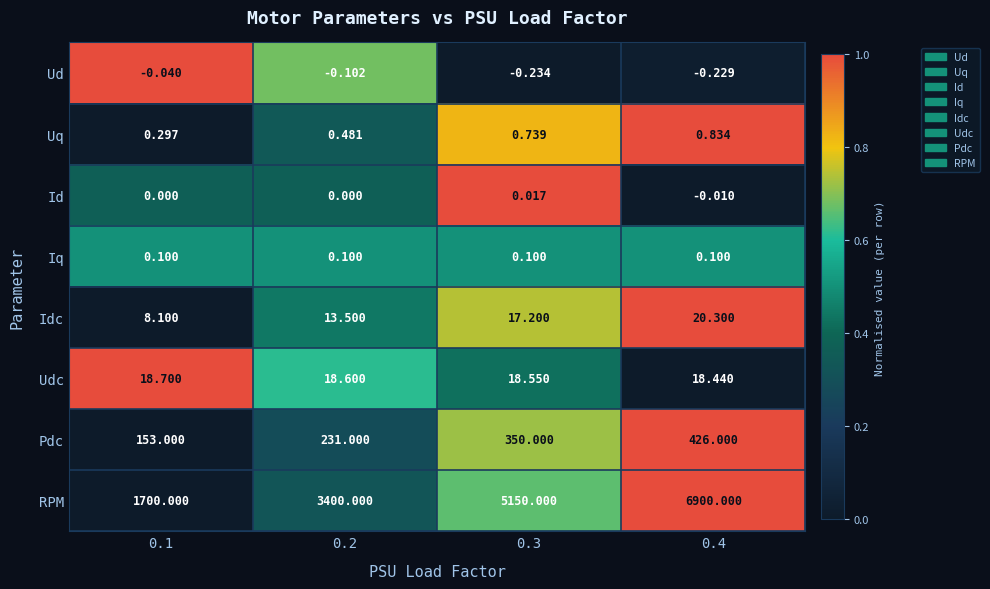

What is the difference between the highest and lowest values at 0.3?

5150.2